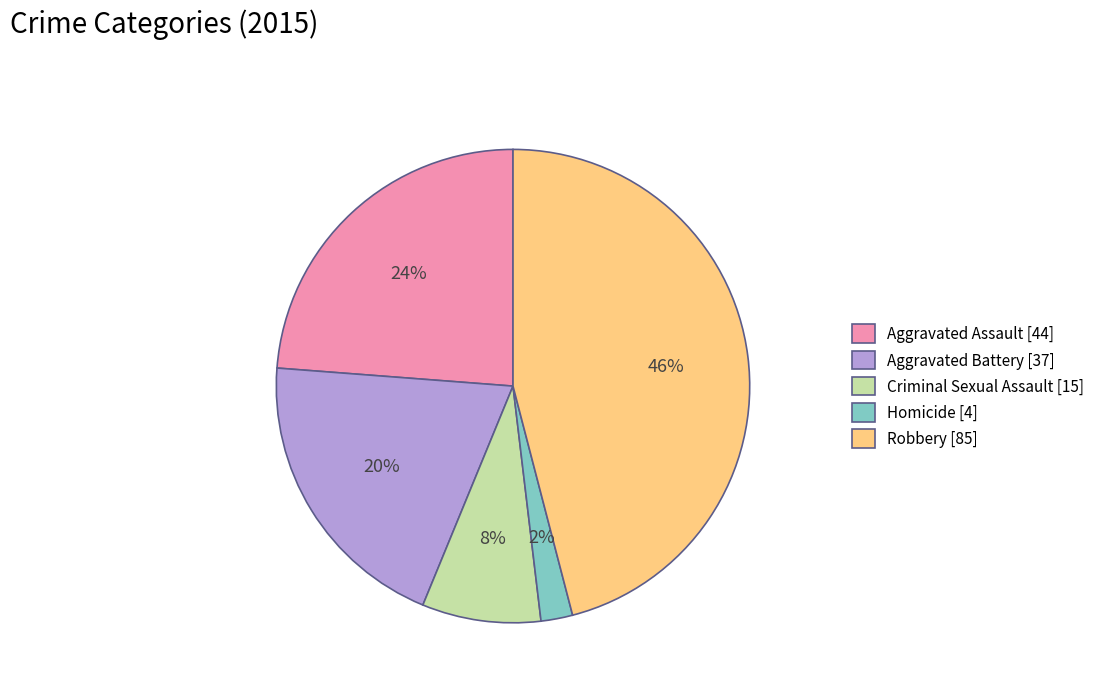

Does Robbery represent more than half of the total?

No